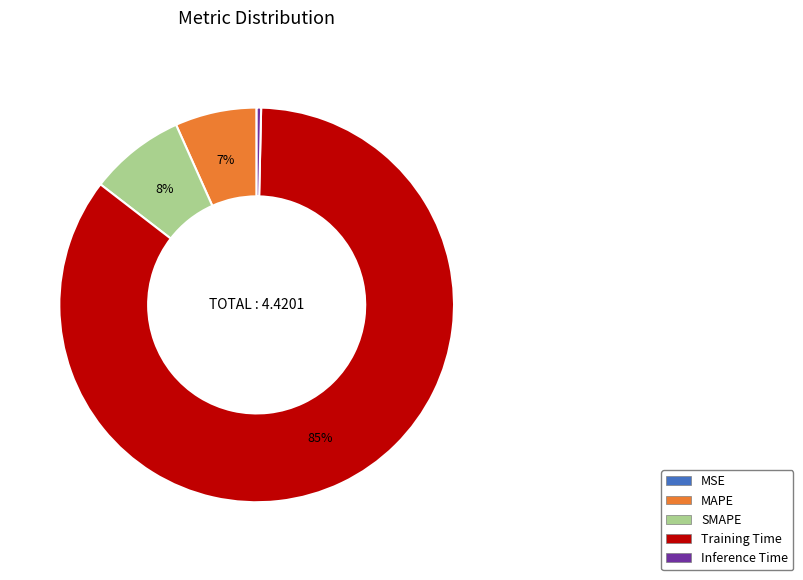

Between MAPE and Inference Time, which is larger?

MAPE